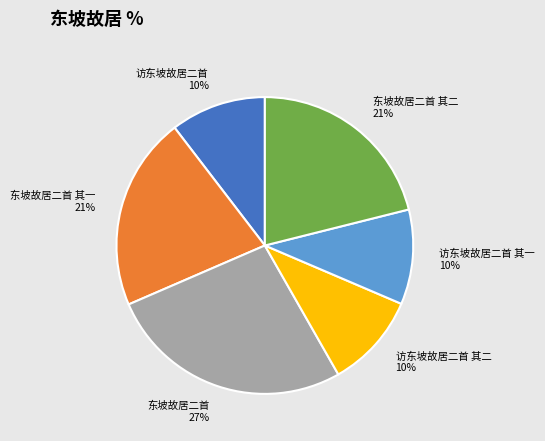

Does 访东坡故居二首 其一 account for over 50% of the chart?

No